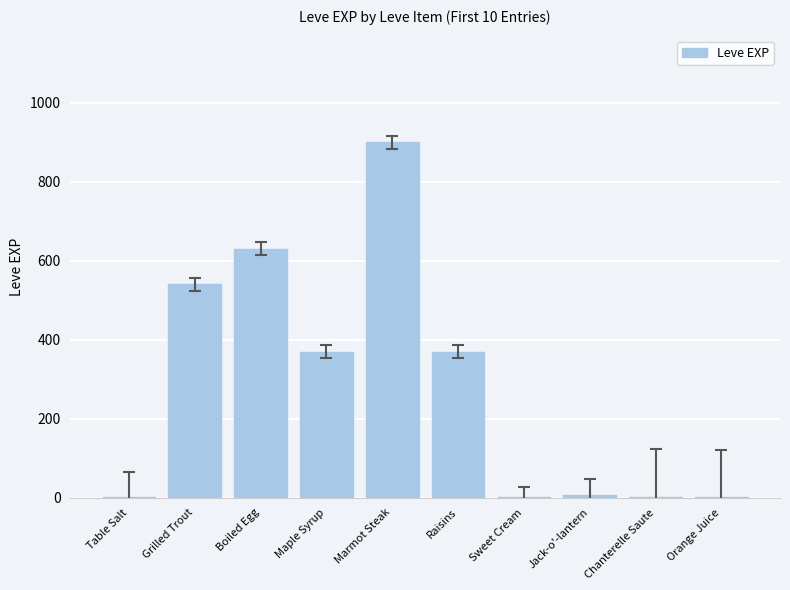

What is the maximum value shown in the chart?

900